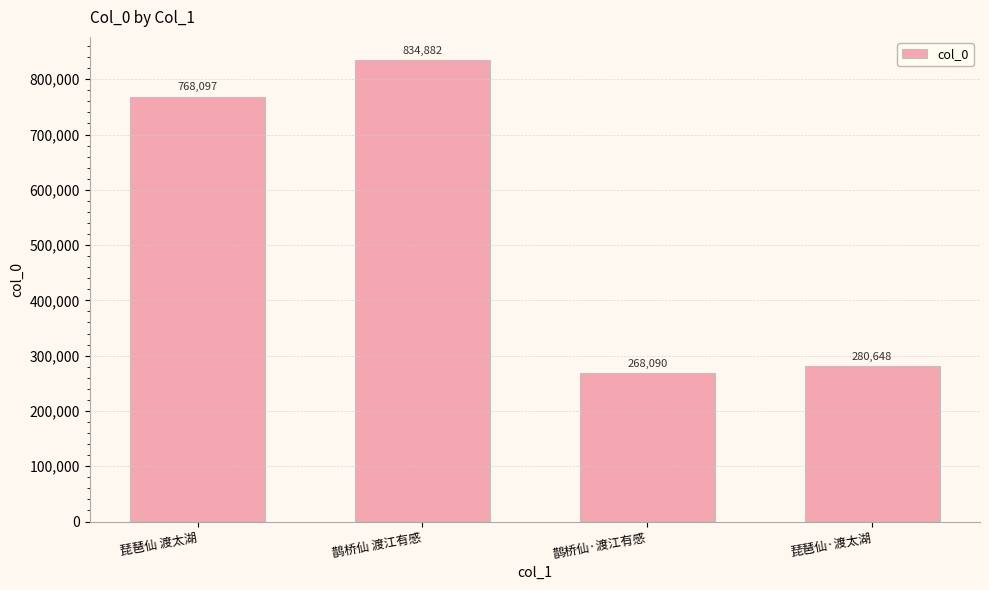

Where is the data nearest to the value 551486?

琵琶仙 渡太湖